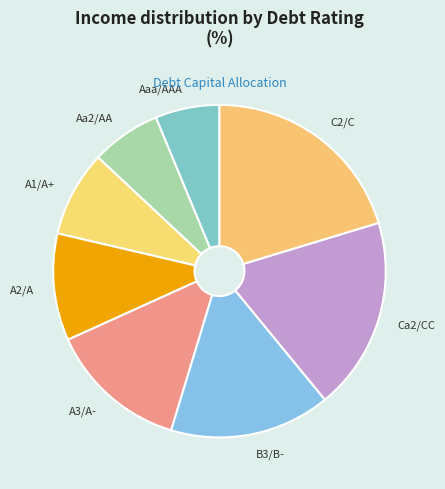

The Aa2/AA slice represents 20% of the pie. True or false?

False